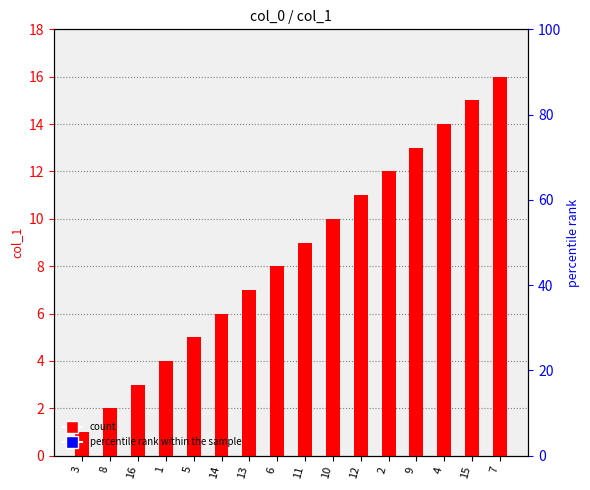

How many values are below 9?

8